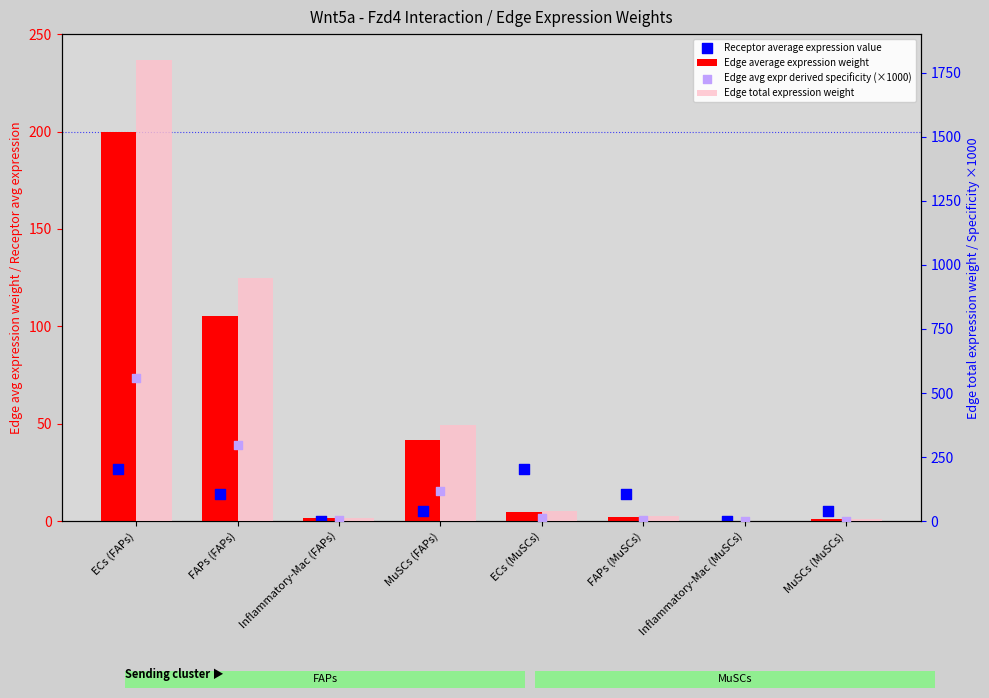

Which series has the largest total across all categories?

Edge total expression weight